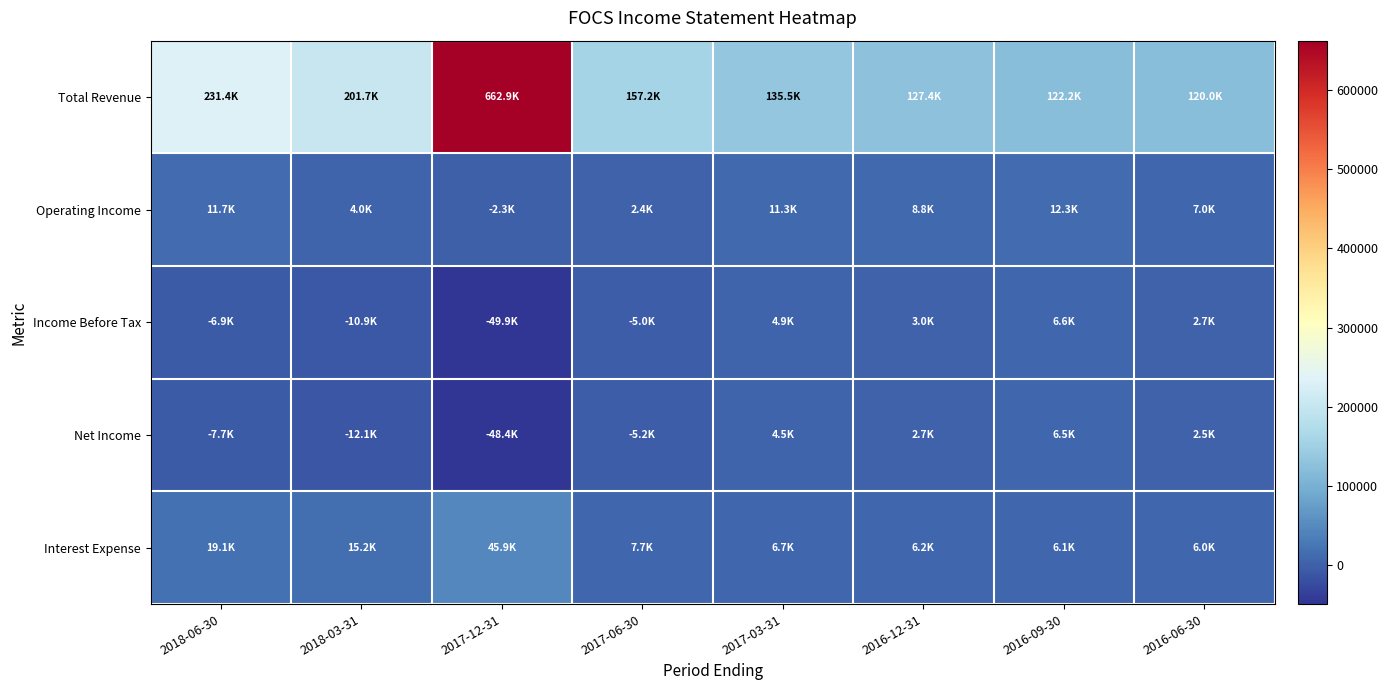

What is the smallest value displayed?

-49900